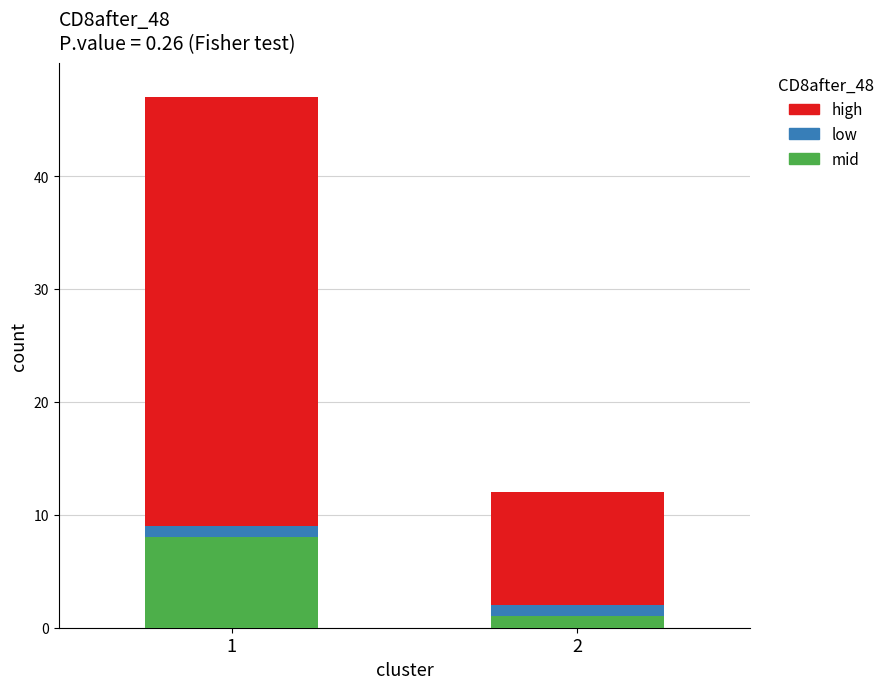

Count the number of data series in this chart.

3